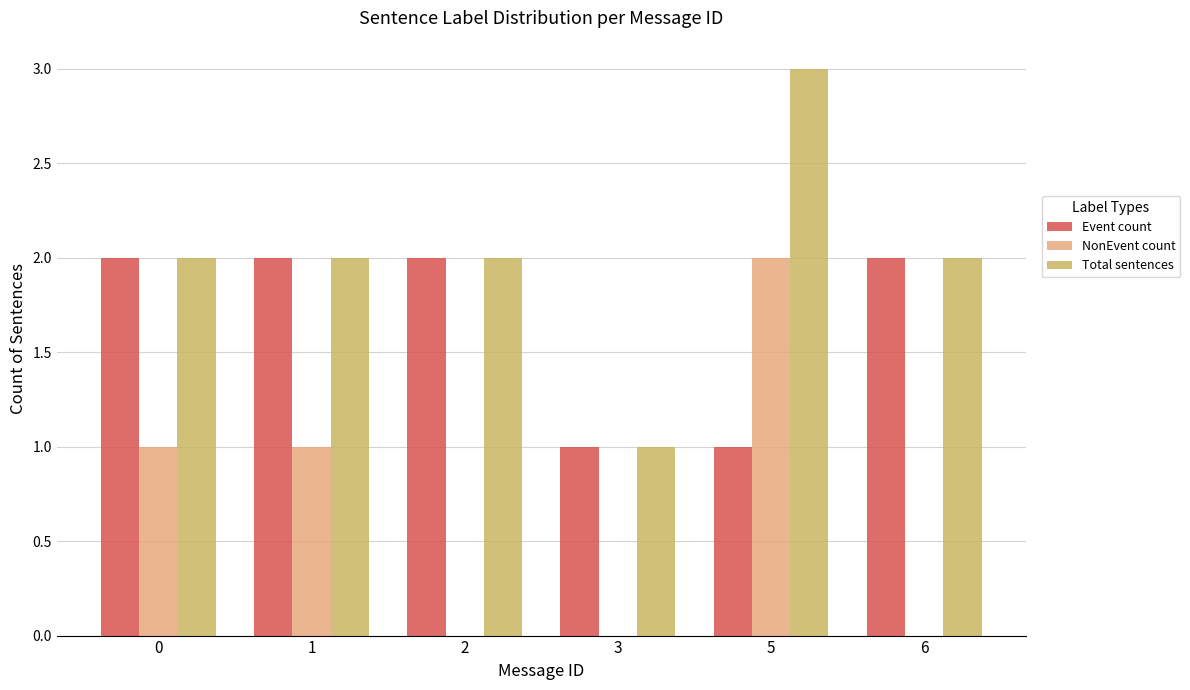

What is the highest value of the Event count series?

2